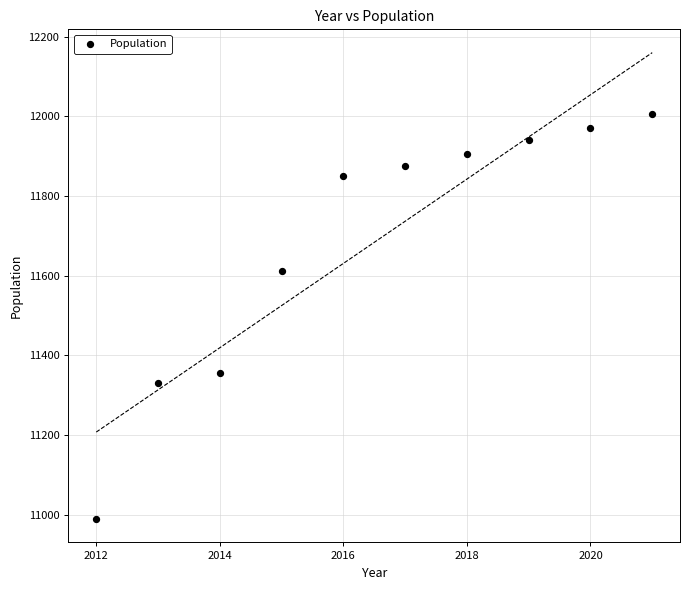

What is the average X value?

2016